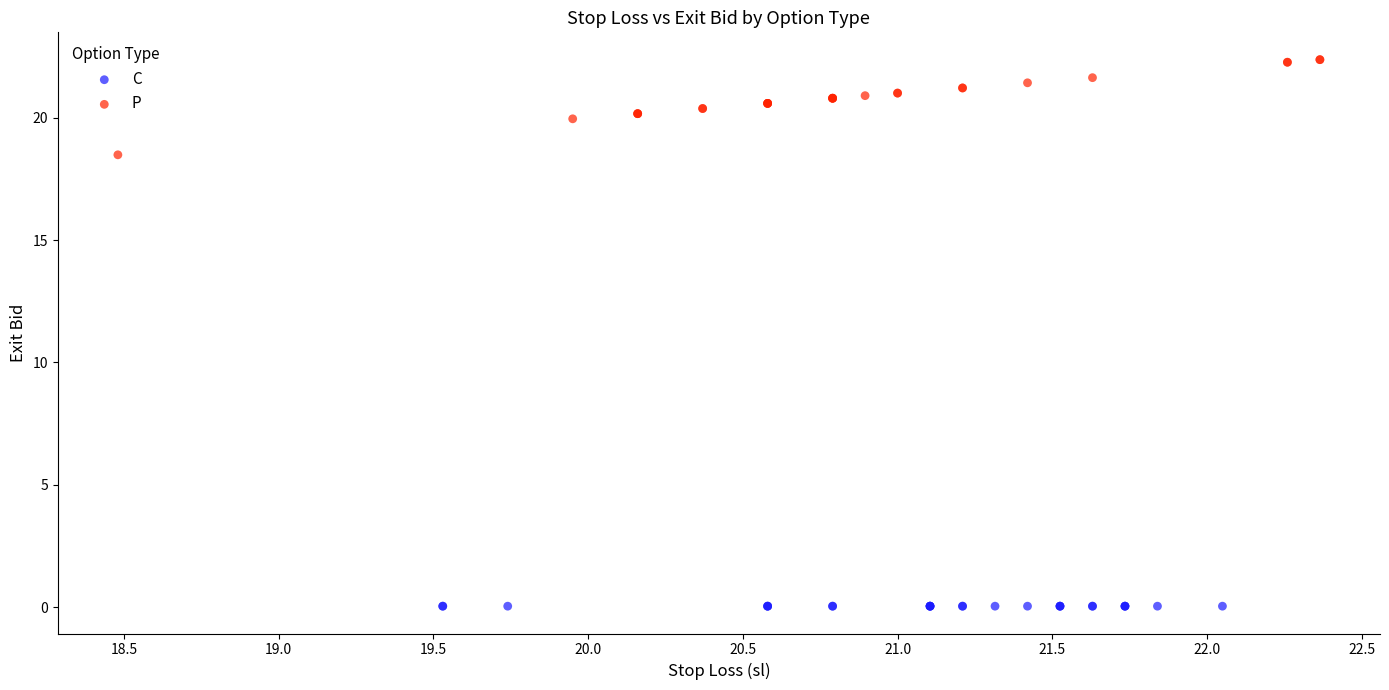

What are all the series names shown in the legend?

C, P